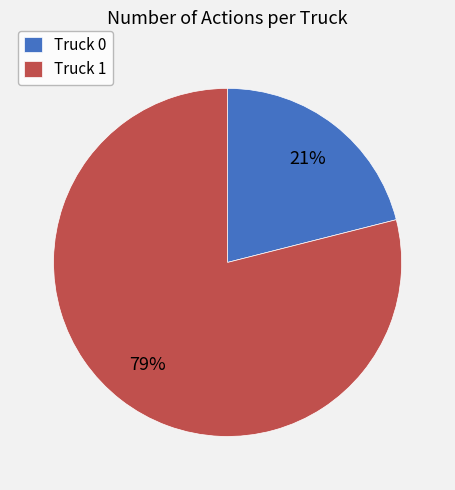

Is it true that Truck 0 is 15% of the pie?

False